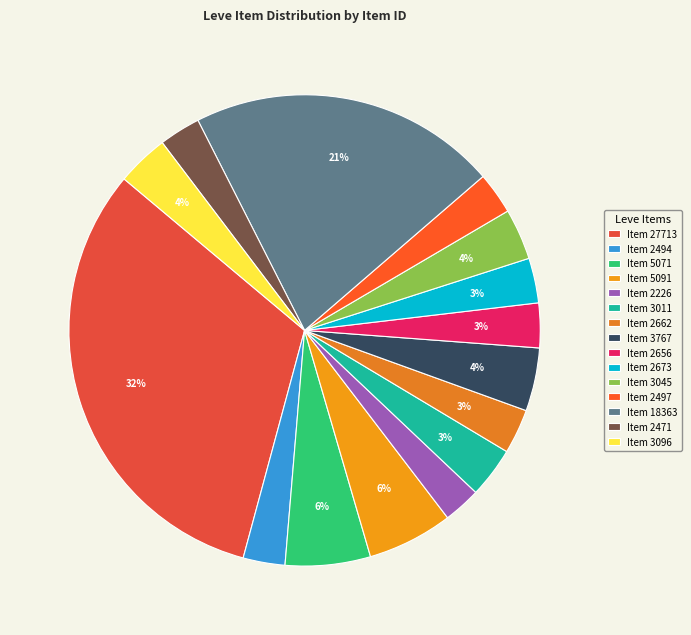

To the nearest percent, what is the difference between the largest and smallest slice percentages?

29%